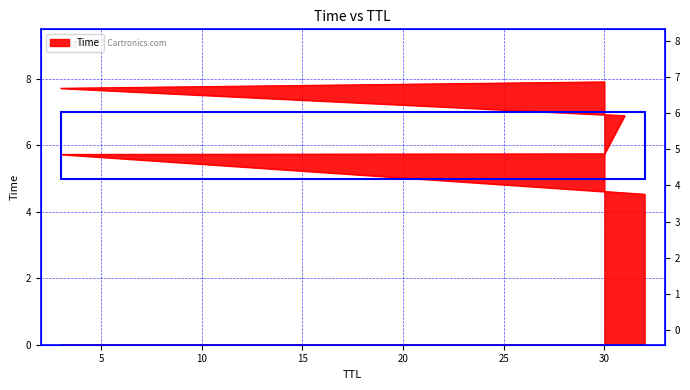

What is the greatest value displayed?

7.9